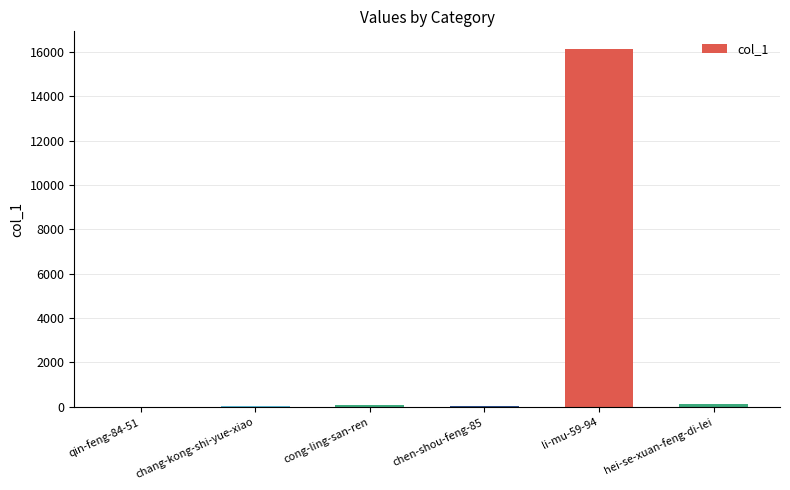

What is the difference between the values at hei-se-xuan-feng-di-lei and qin-feng-84-51?

96